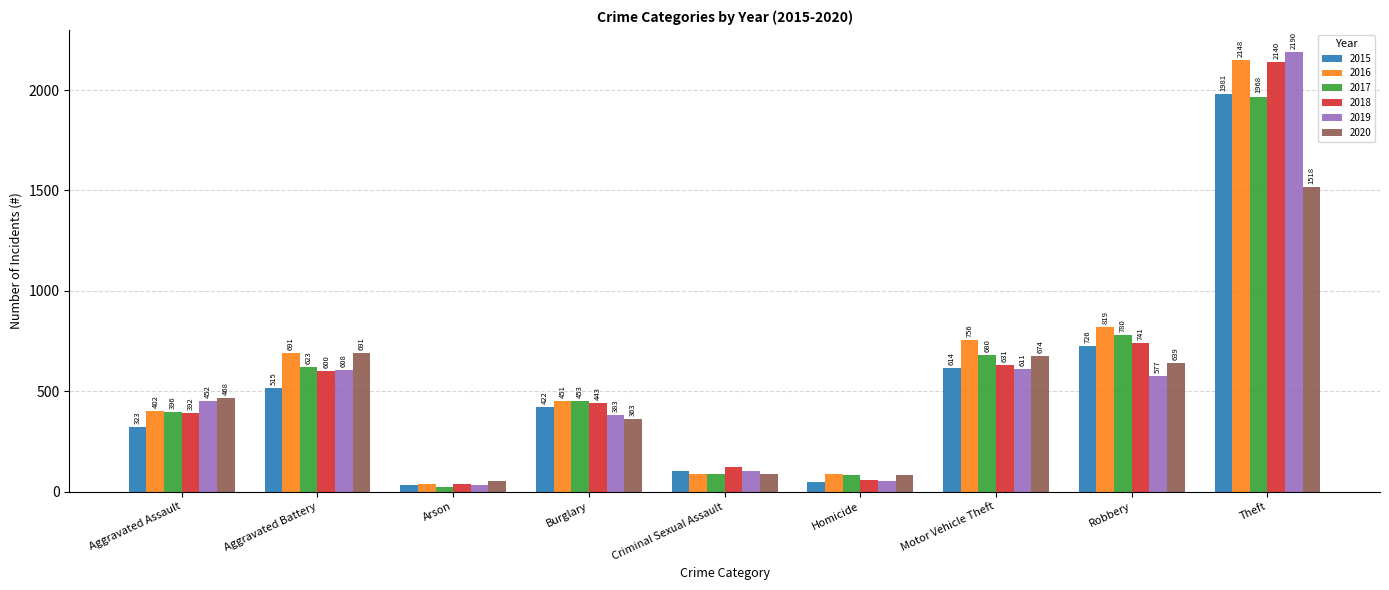

How many distinct data groups are displayed?

6